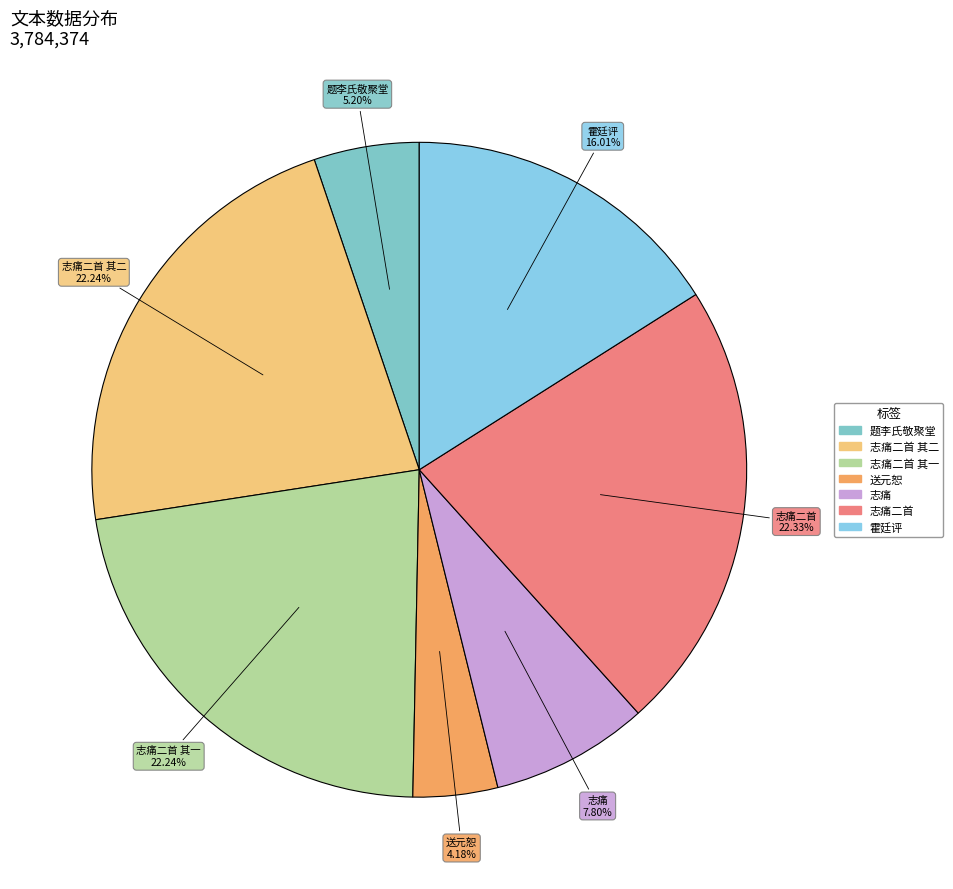

How many segments does this pie chart have?

7